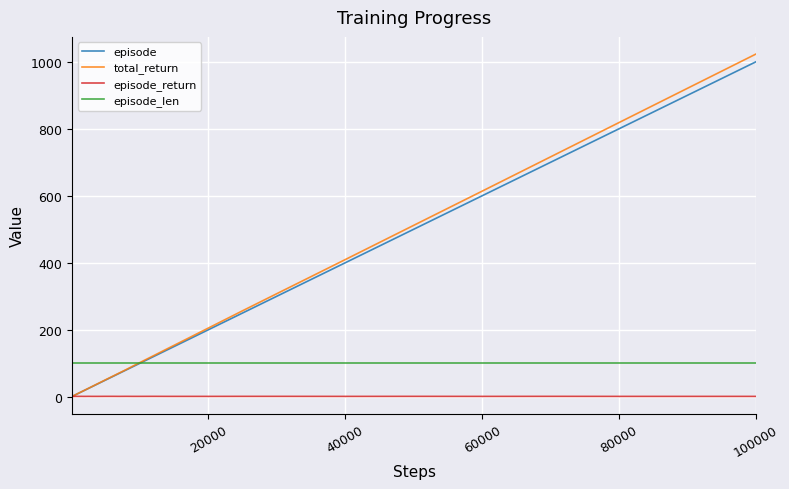

What is the maximum value shown in the chart?

1023.1